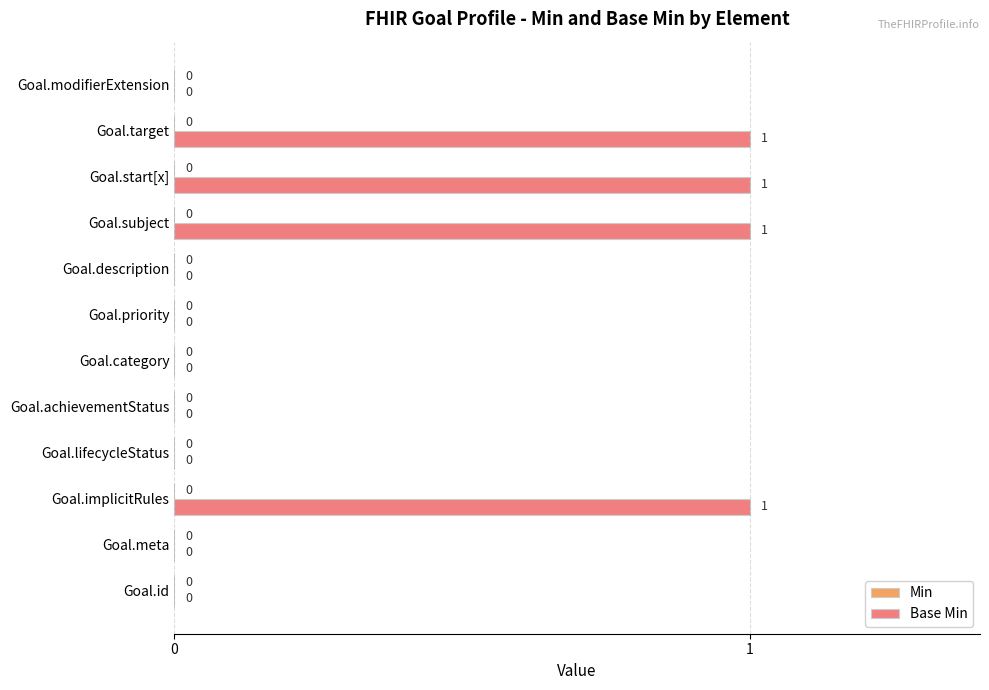

True or false: the data shows 1 at Goal.subject.

True